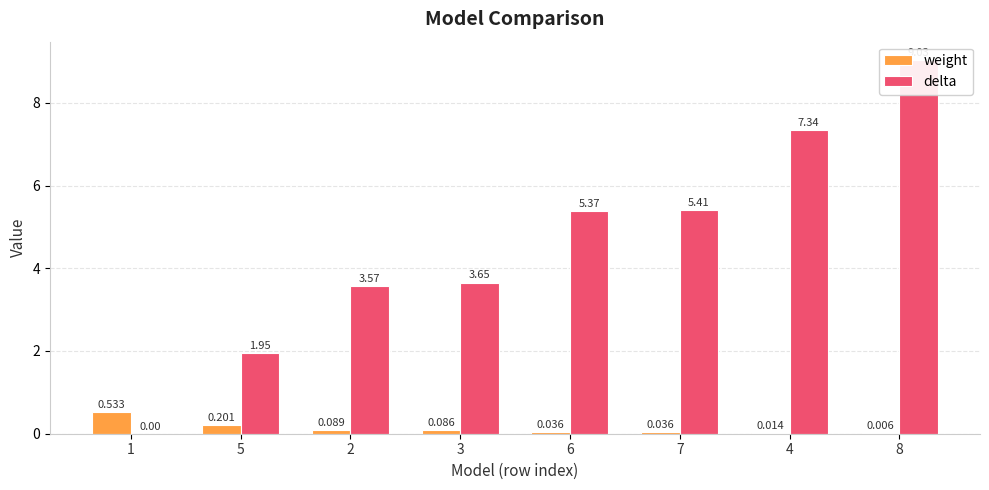

How many bars are there in total?

16